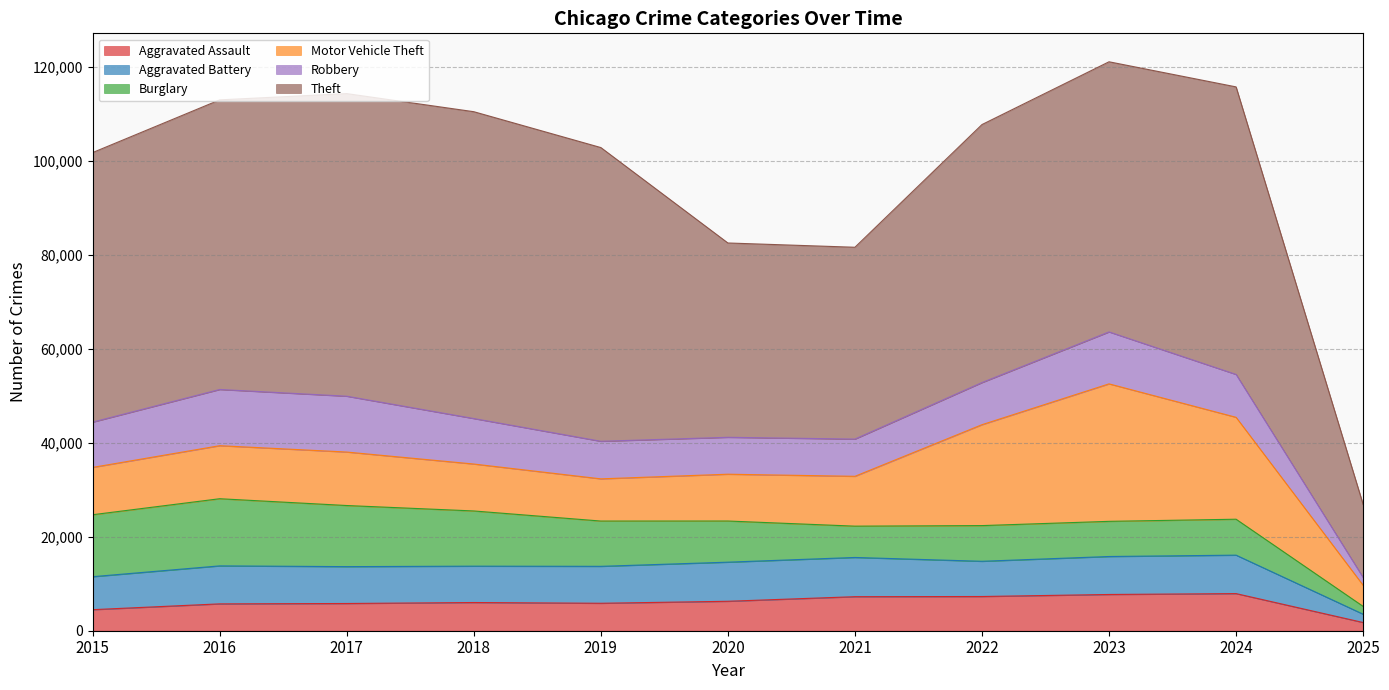

How many data points in Aggravated Battery are less than 7858?

5